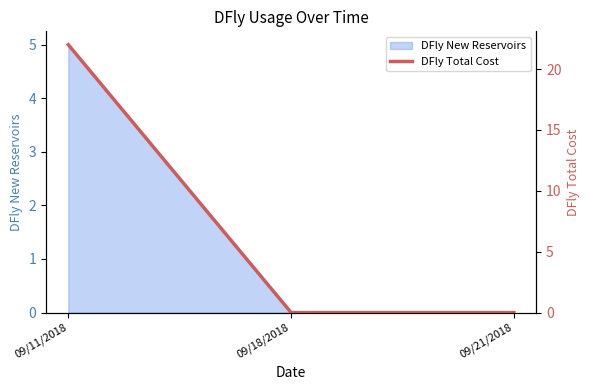

Rank the categories by value from lowest to highest.

09/18/2018, 09/21/2018, 09/11/2018